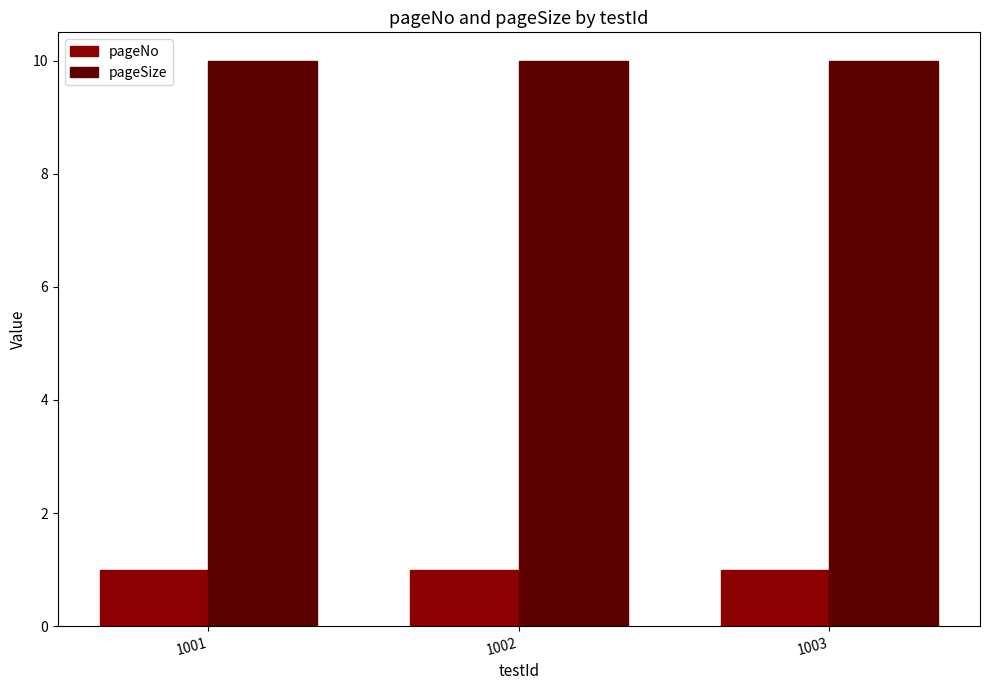

What is the value of the pageSize bar at the 3rd from the left?

10